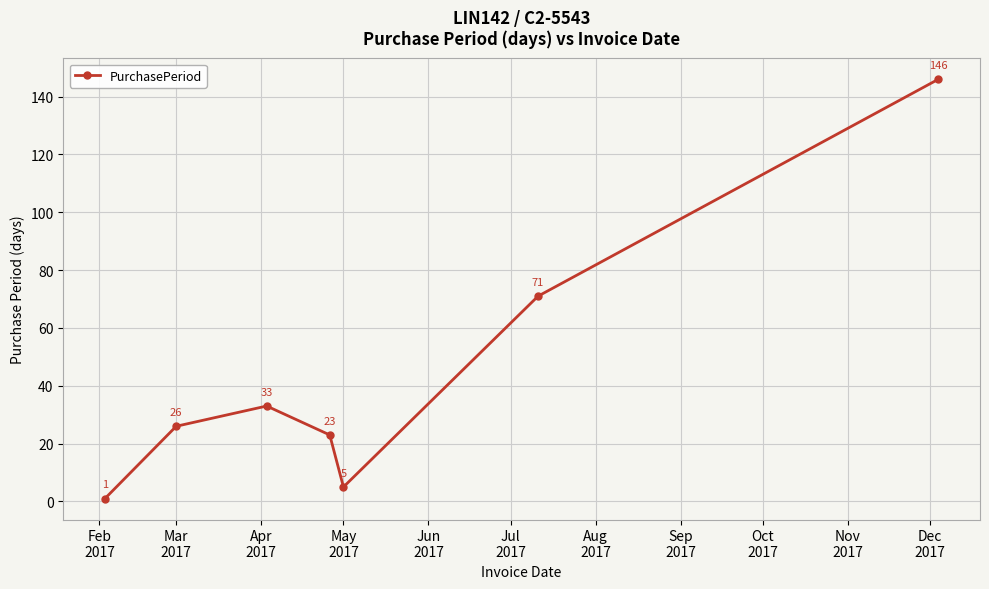

True or false: the data has more than 1 interior local peaks.

False